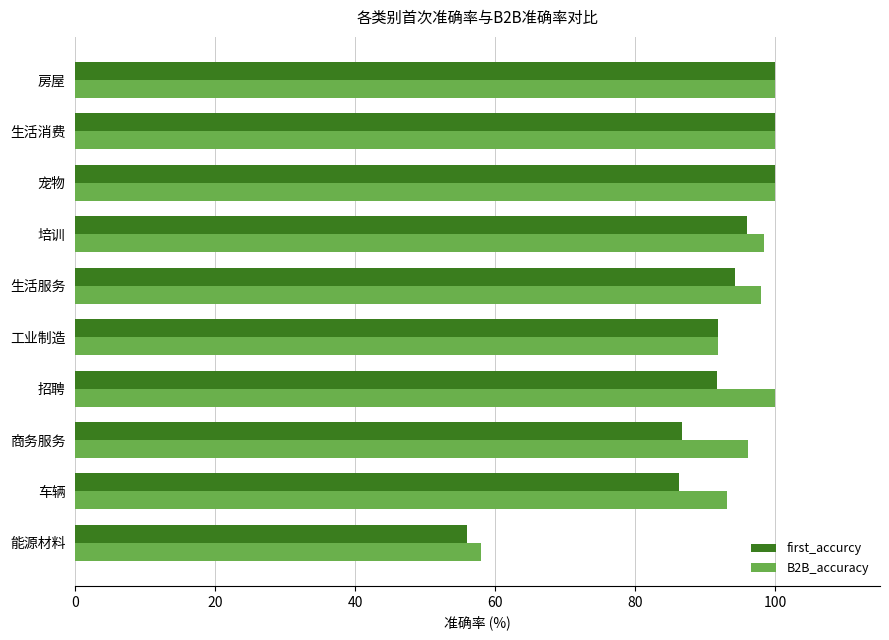

What is the total value across all series at 工业制造?

183.6